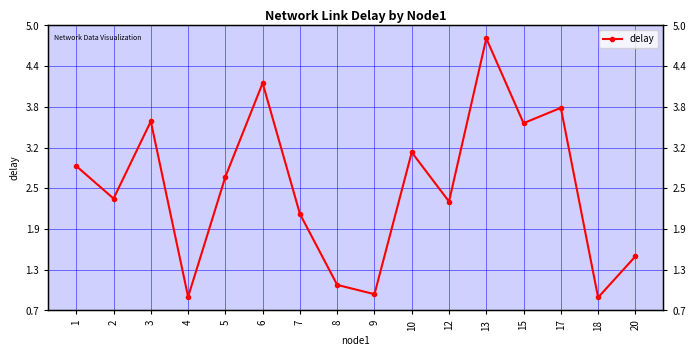

Which has a higher value, 6 or 1?

6